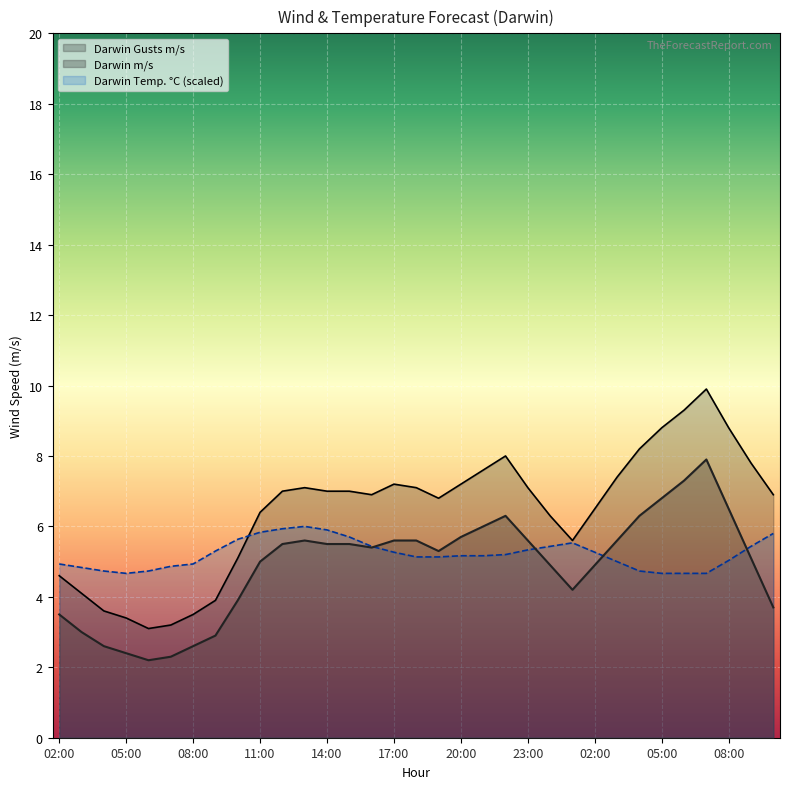

Reading left to right, what are all the values shown in this chart?

Darwin Temp. °C: 02:00=4.9	03:00=4.8	04:00=4.7	05:00=4.7	06:00=4.7	07:00=4.9	08:00=4.9	09:00=5.3	10:00=5.6	11:00=5.8	12:00=5.9	13:00=6.0	14:00=5.9	15:00=5.7	16:00=5.4	17:00=5.3	18:00=5.1	19:00=5.1	20:00=5.2	21:00=5.2	22:00=5.2	23:00=5.3	00:00=5.4	01:00=5.5	02:00=5.3	03:00=5.0	04:00=4.7	05:00=4.7	06:00=4.7	07:00=4.7	08:00=5.0	09:00=5.4	10:00=5.8
Darwin m/s: 02:00=3.5	03:00=3.0	04:00=2.6	05:00=2.4	06:00=2.2	07:00=2.3	08:00=2.6	09:00=2.9	10:00=3.9	11:00=5.0	12:00=5.5	13:00=5.6	14:00=5.5	15:00=5.5	16:00=5.4	17:00=5.6	18:00=5.6	19:00=5.3	20:00=5.7	21:00=6.0	22:00=6.3	23:00=5.6	00:00=4.9	01:00=4.2	02:00=4.9	03:00=5.6	04:00=6.3	05:00=6.8	06:00=7.3	07:00=7.9	08:00=6.5	09:00=5.1	10:00=3.7
Darwin Gusts m/s: 02:00=4.6	03:00=4.1	04:00=3.6	05:00=3.4	06:00=3.1	07:00=3.2	08:00=3.5	09:00=3.9	10:00=5.1	11:00=6.4	12:00=7.0	13:00=7.1	14:00=7.0	15:00=7.0	16:00=6.9	17:00=7.2	18:00=7.1	19:00=6.8	20:00=7.2	21:00=7.6	22:00=8.0	23:00=7.1	00:00=6.3	01:00=5.6	02:00=6.5	03:00=7.4	04:00=8.2	05:00=8.8	06:00=9.3	07:00=9.9	08:00=8.8	09:00=7.8	10:00=6.9